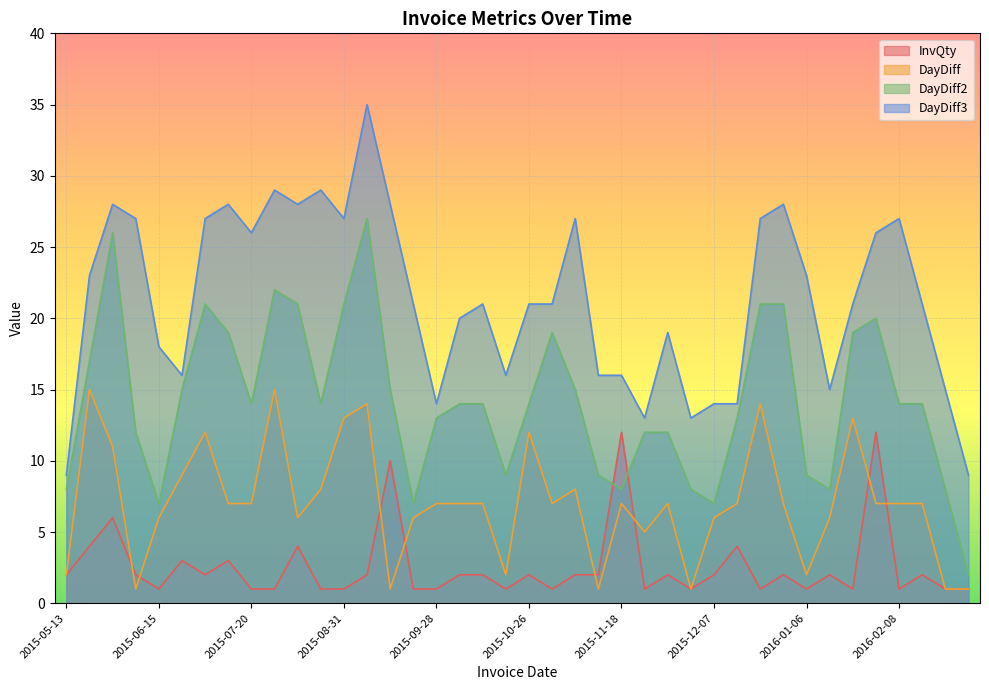

True or false: DayDiff2 has a value of 14 at 2016-01-04.

False